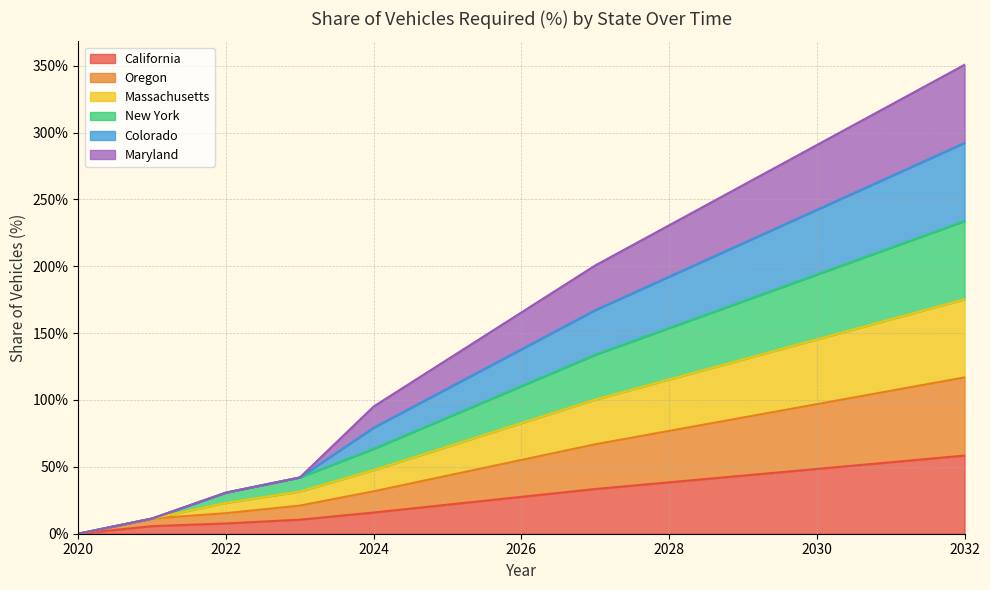

True or false: Massachusetts has more than 2 interior local peaks.

False